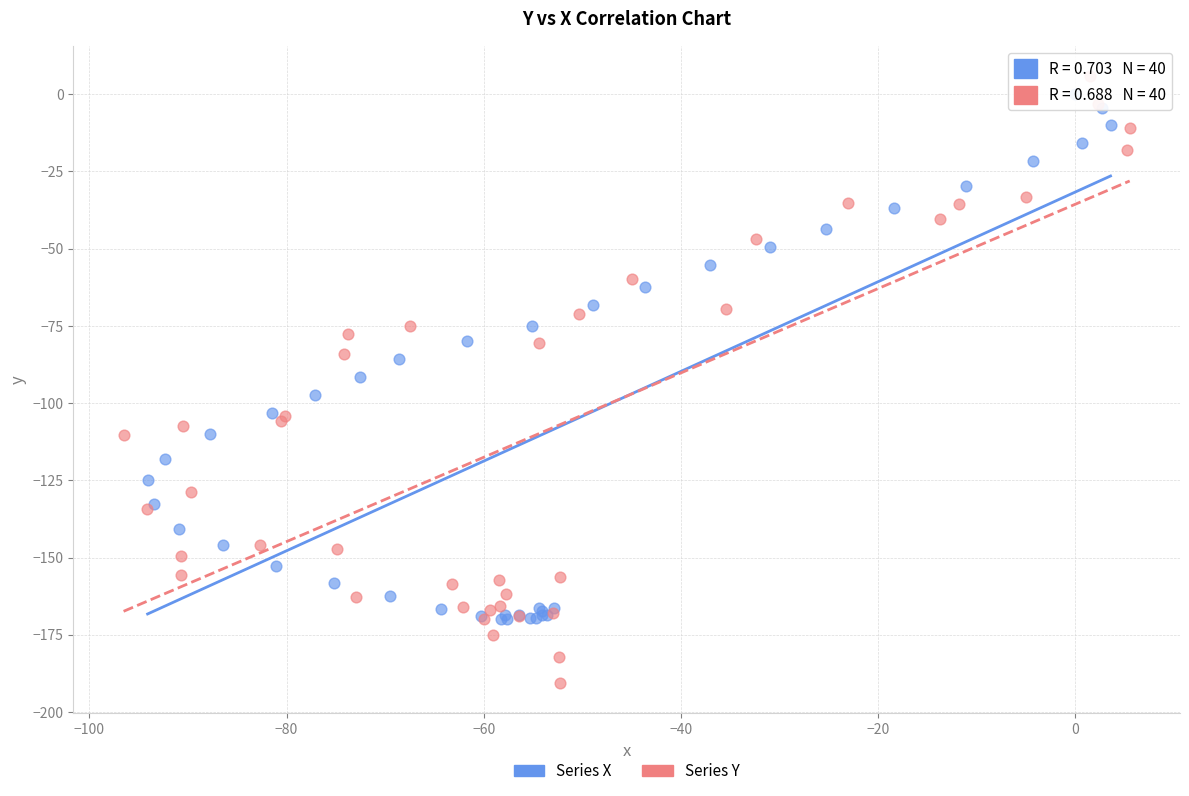

Which series reaches the minimum Y coordinate?

Series Y